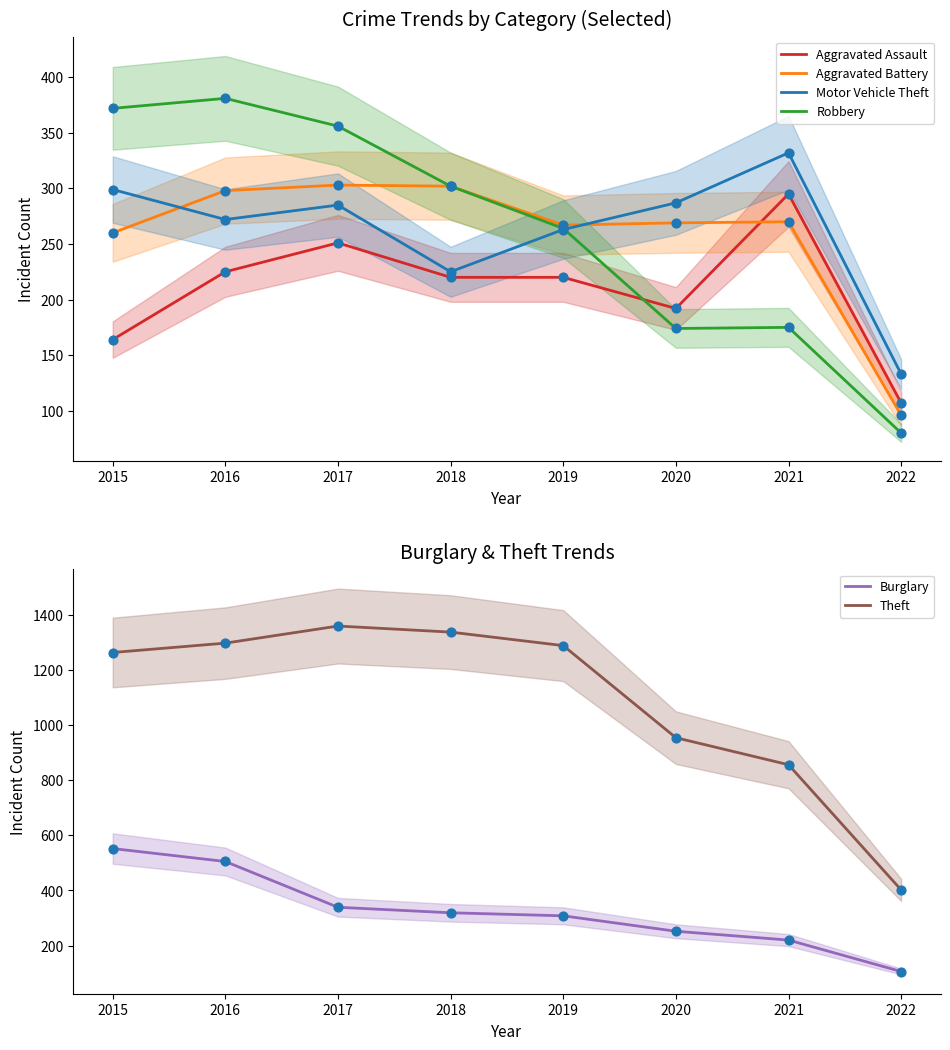

What is the minimum value for Aggravated Assault?

107